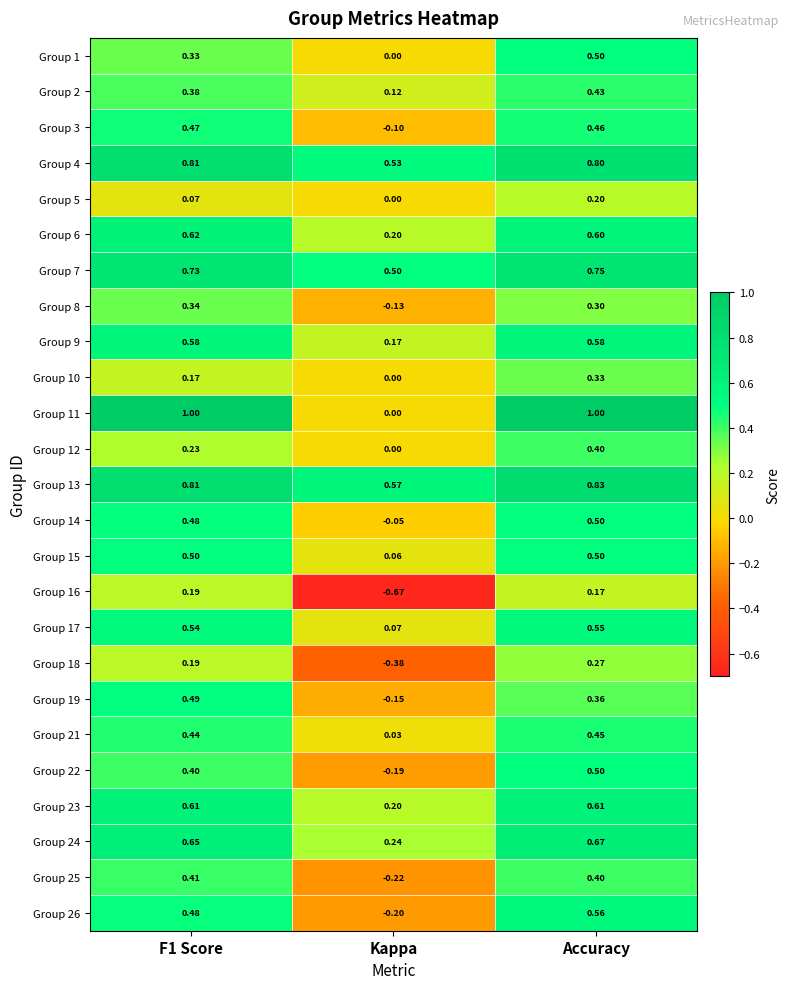

Which category has the highest value in the Group 2 series?

Accuracy